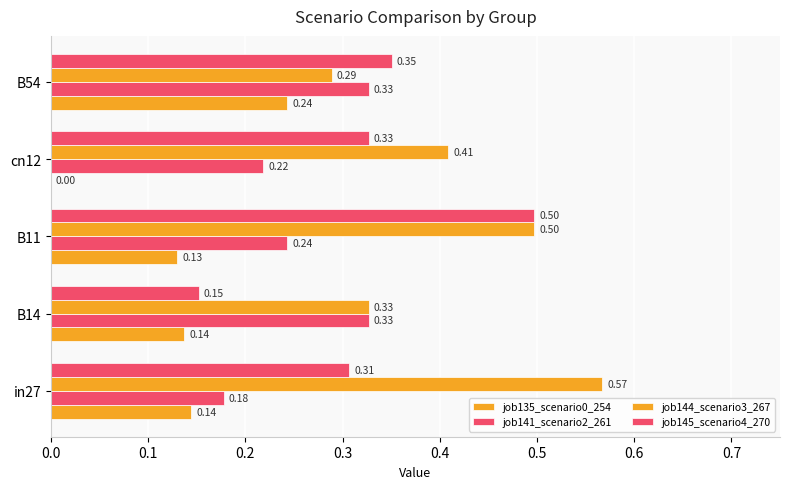

Count the number of categories in the chart.

5